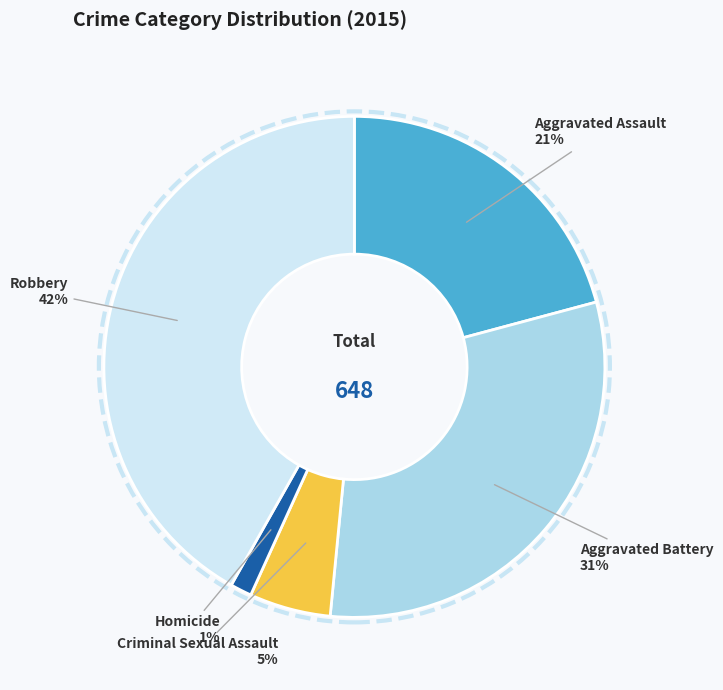

To the nearest percent, what is the average slice percentage?

20%